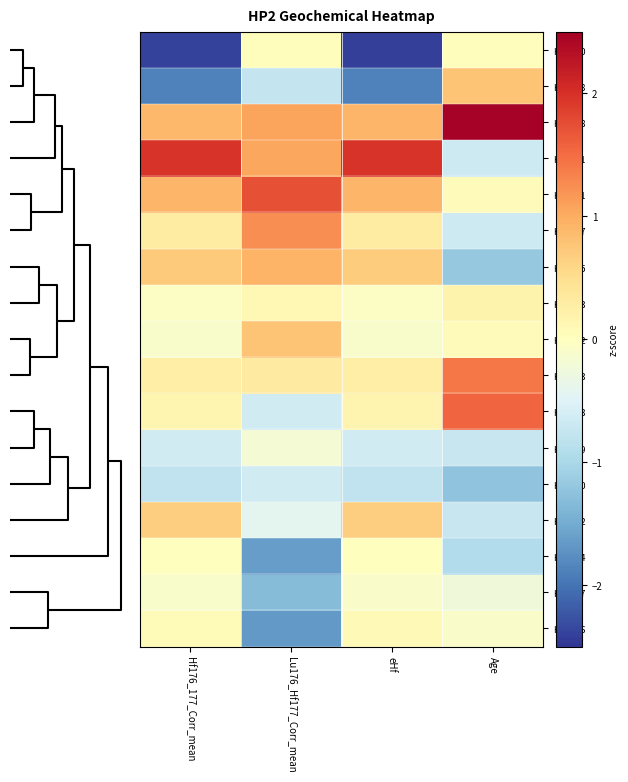

Which series has the largest total across all categories?

HP2_28